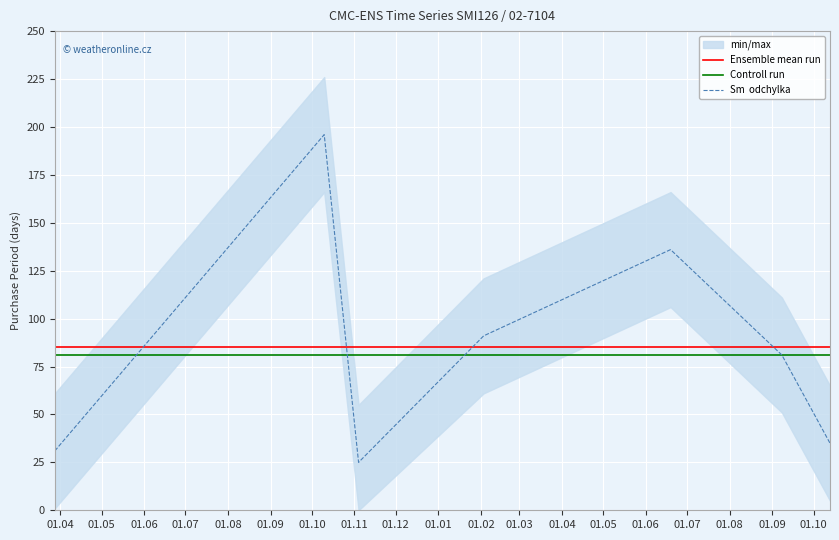

The value of Controll run at 01.10 is 113. True or false?

False